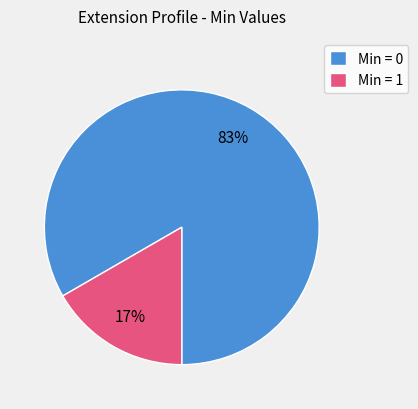

Rank the categories by value from highest to lowest.

Min = 0, Min = 1